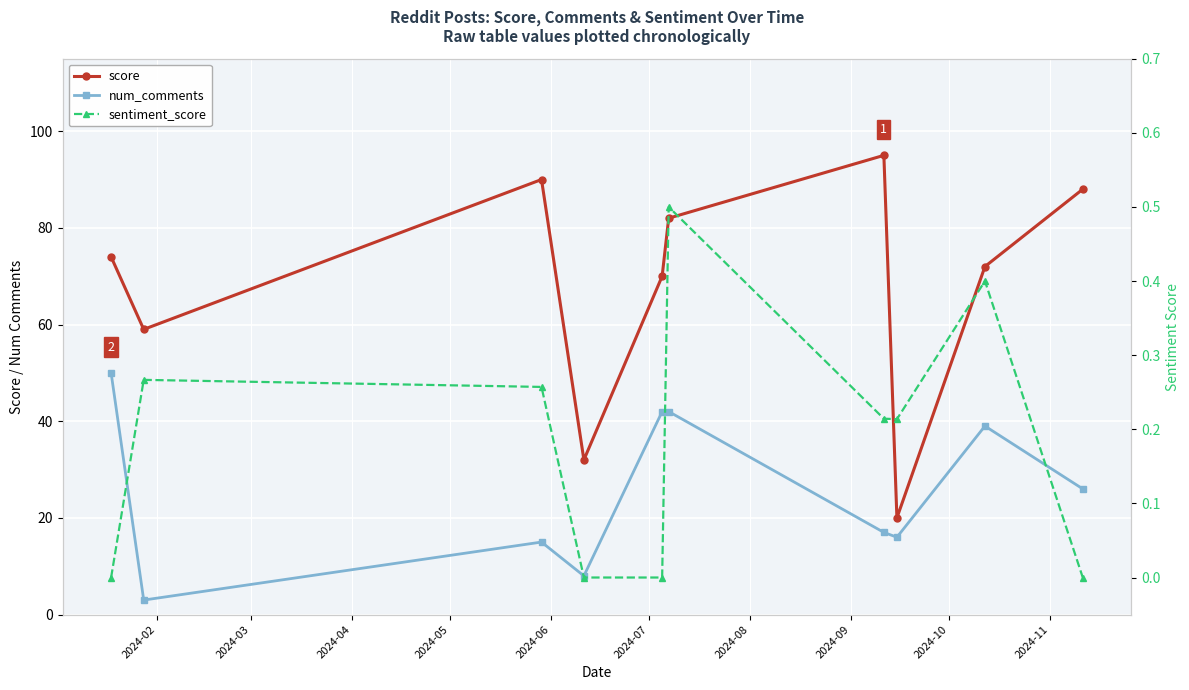

Count the number of categories in the chart.

10